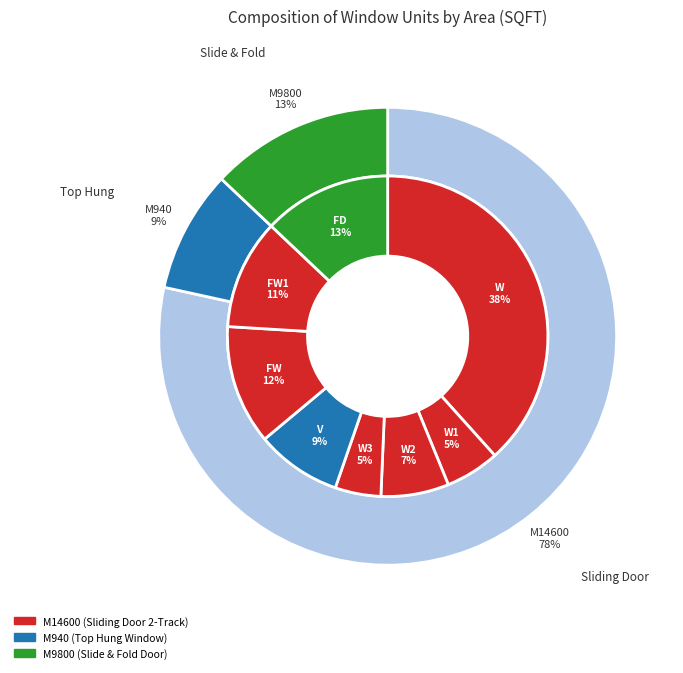

To the nearest percent, what is the difference between the largest and smallest slice percentages?

34%